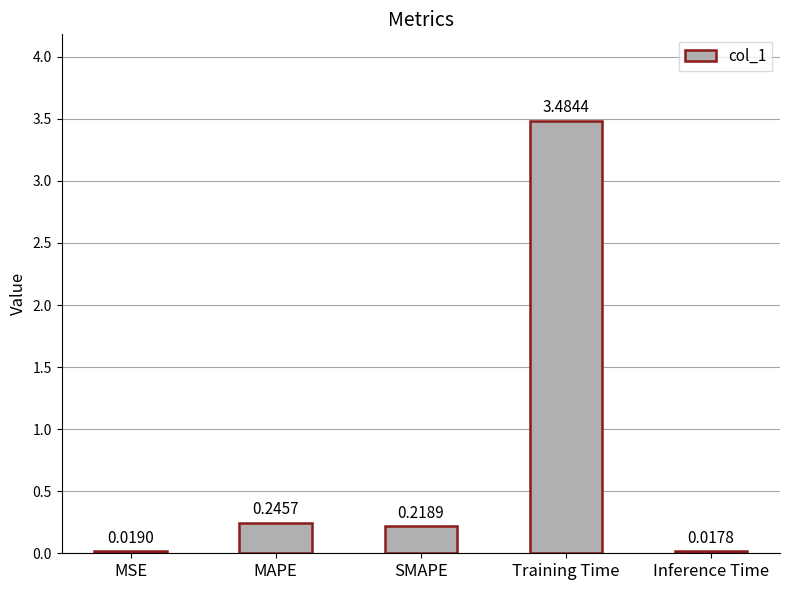

What is the difference between the values at MSE and Training Time?

3.5